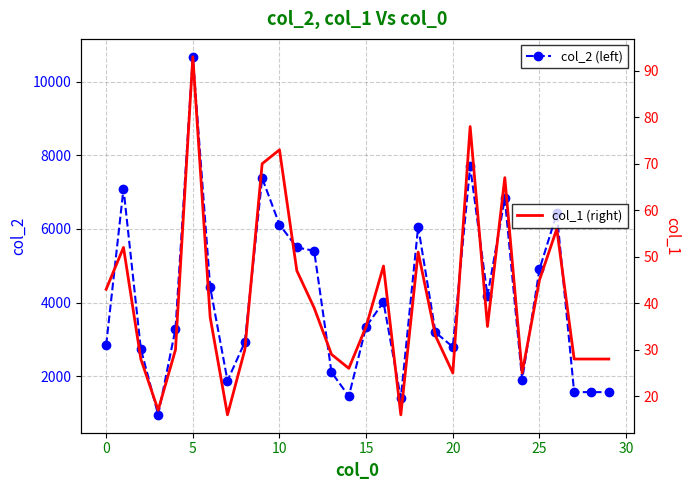

Is the value of col_2 (left) at 25 greater than the value of col_1 (right) at 20?

Yes